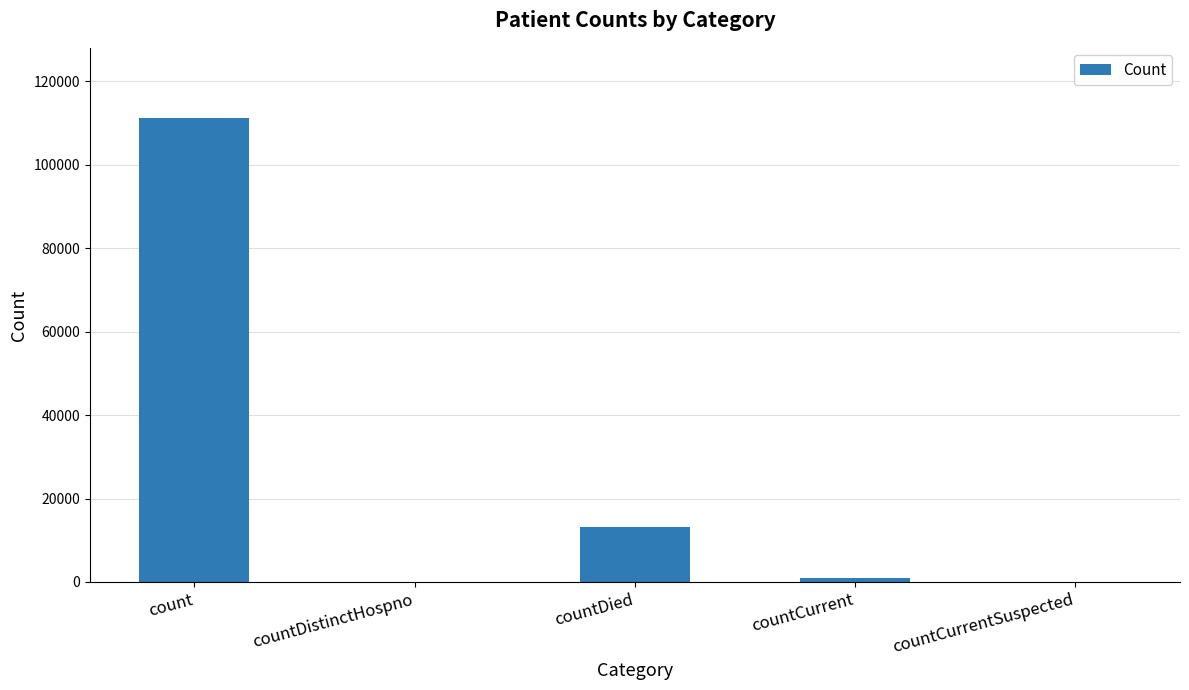

How many distinct data groups are displayed?

1